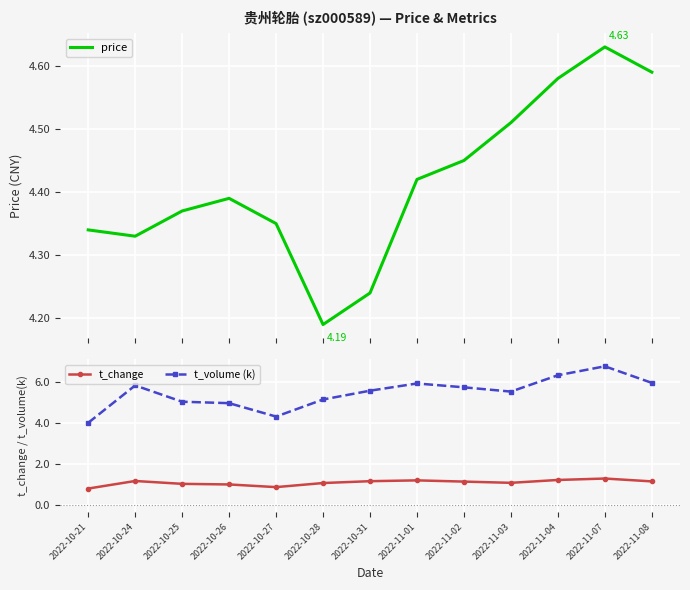

At which label does t_change first exceed 1?

2022-10-24